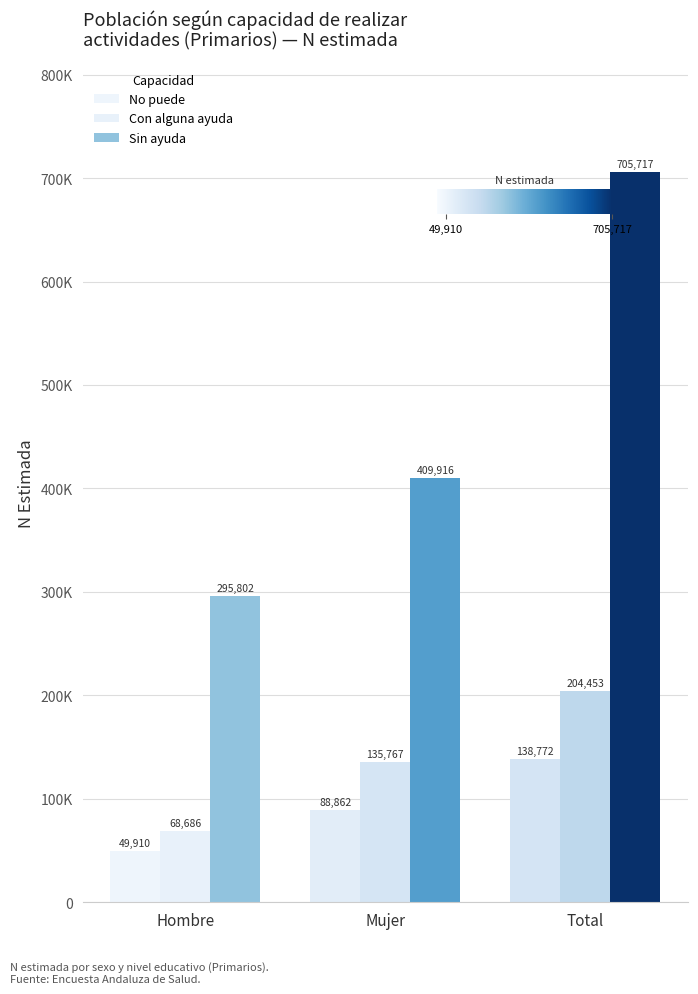

At which label does No puede first exceed 88862?

Total